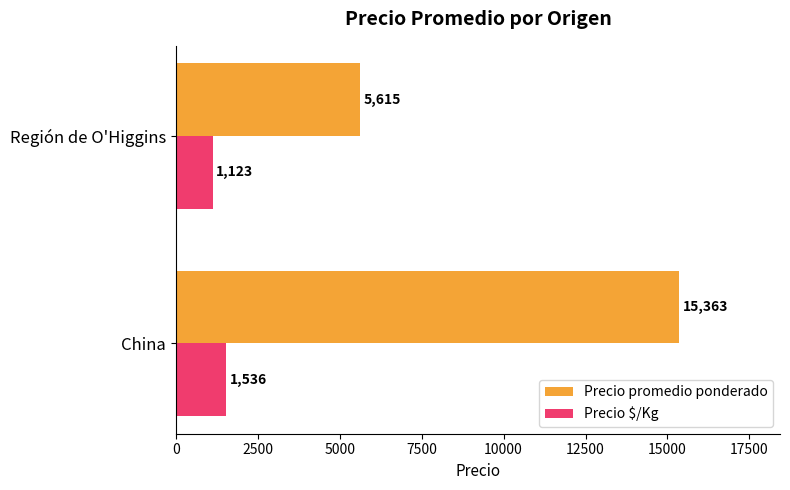

At how many categories does at least one series exceed 1716?

2